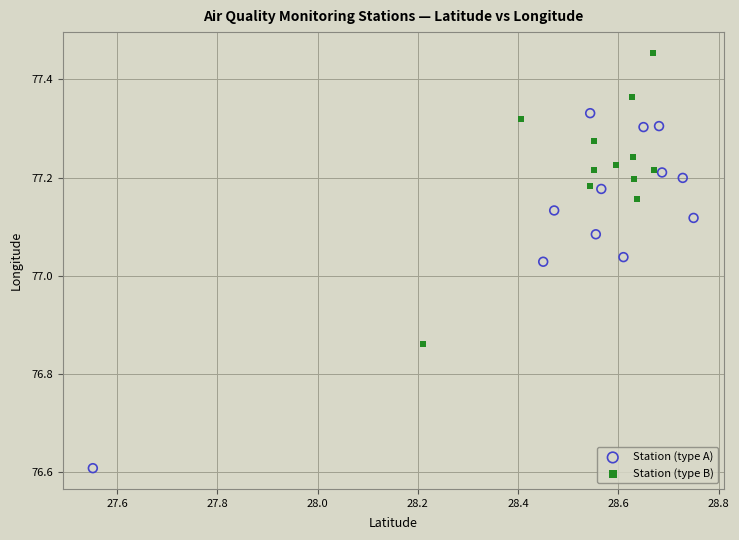

Which series has the largest Y range (max minus min)?

Station (type A)